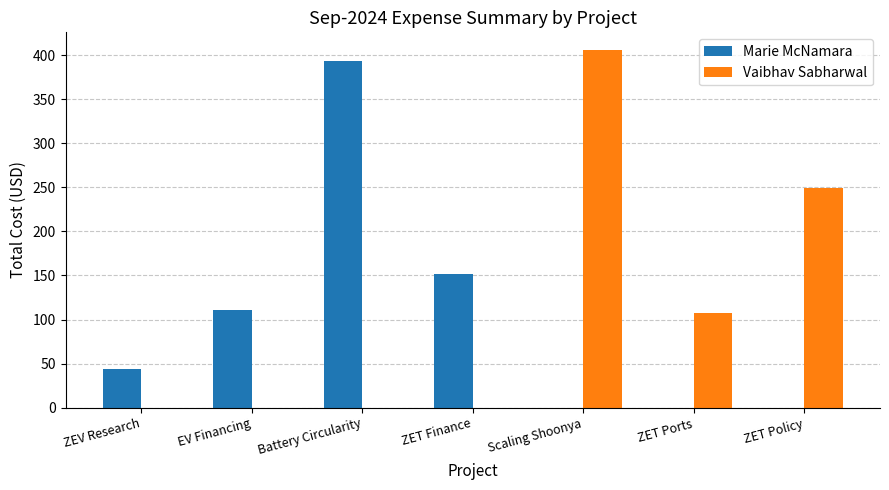

What is the greatest value displayed?

405.6